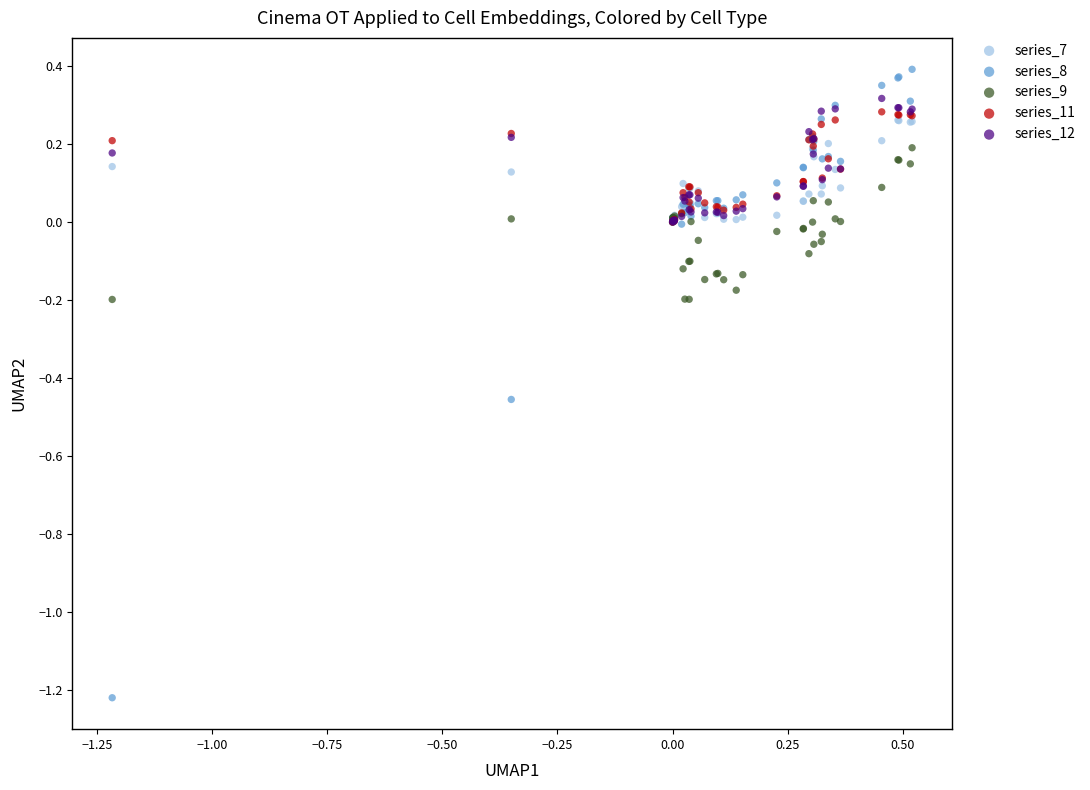

What are all the series names shown in the legend?

series_7, series_8, series_9, series_11, series_12